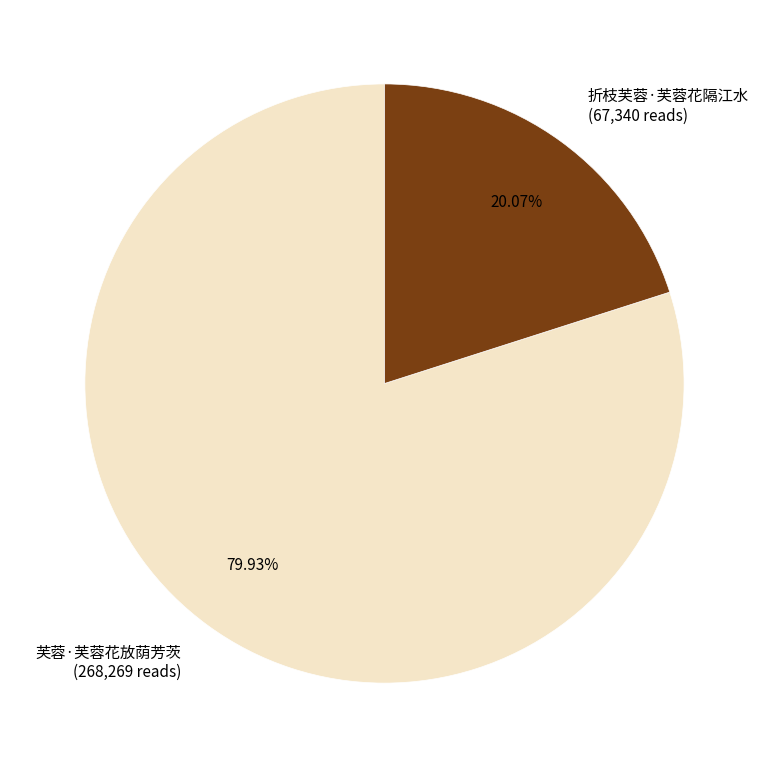

Do 折枝芙蓉·芙蓉花隔江水 and 芙蓉·芙蓉花放荫芳茨 together represent more than half of the pie?

Yes